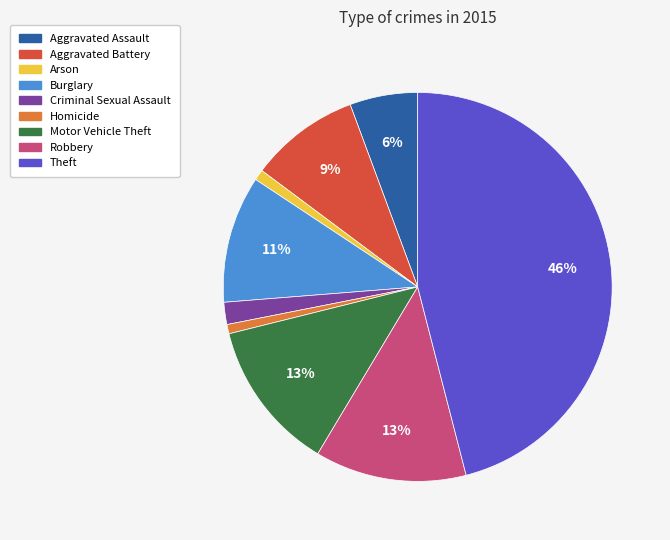

Combined, do Arson and Aggravated Battery account for over 50%?

No